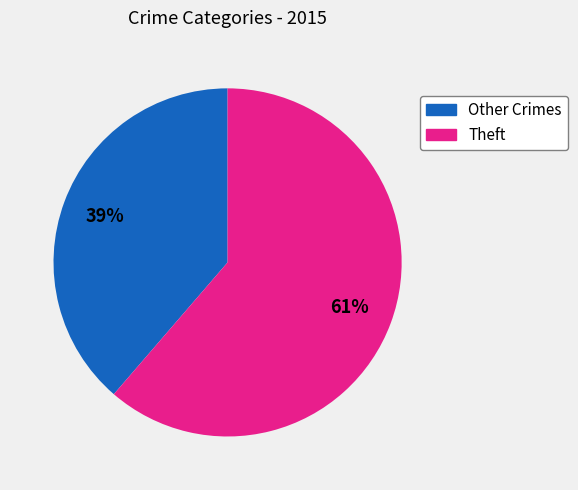

What is the majority slice?

Theft